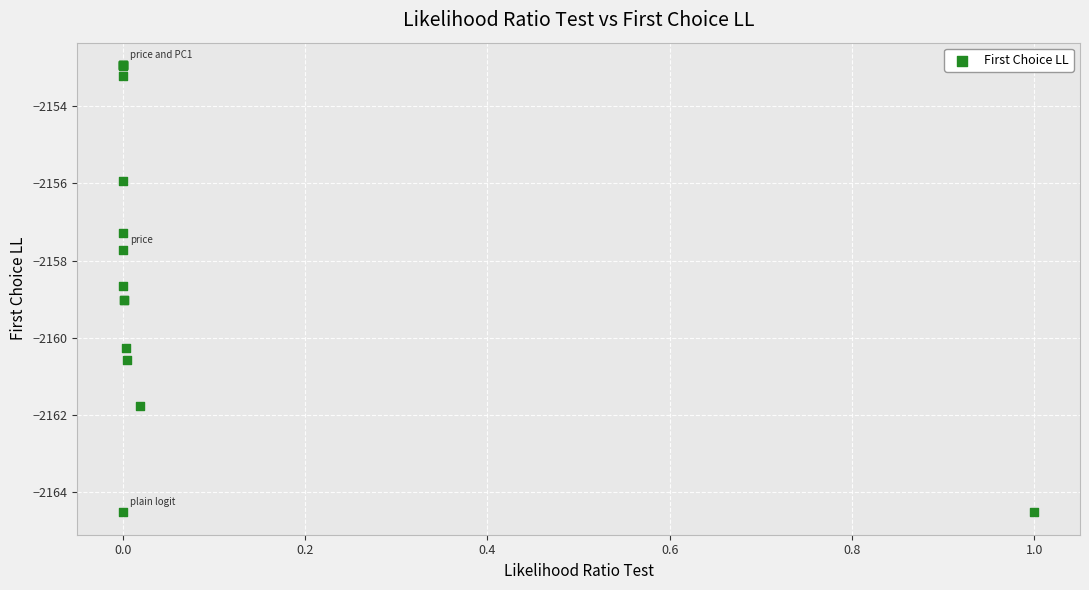

What Y value in the scatter plot is closest to -2158?

-2157.7